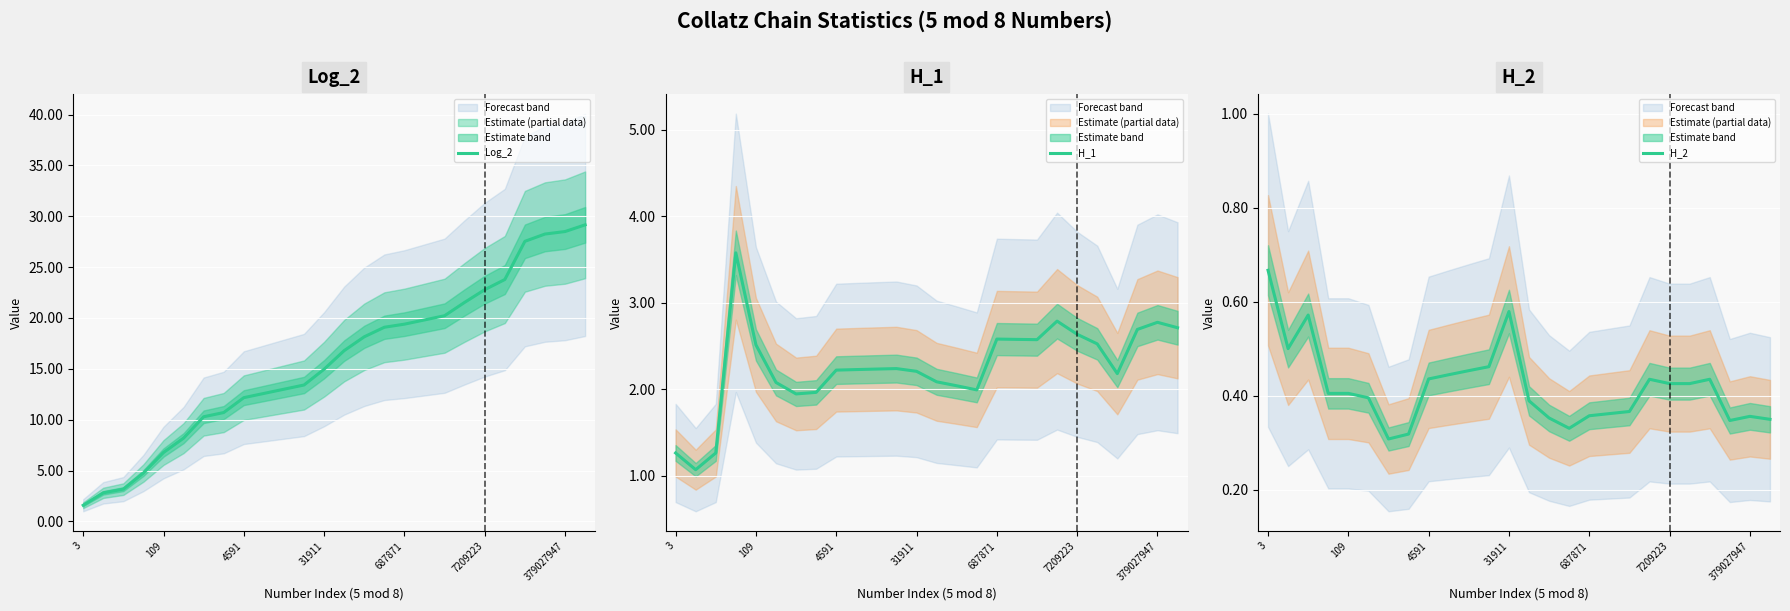

The value of Log_2 at 687871 is 9.2. True or false?

False